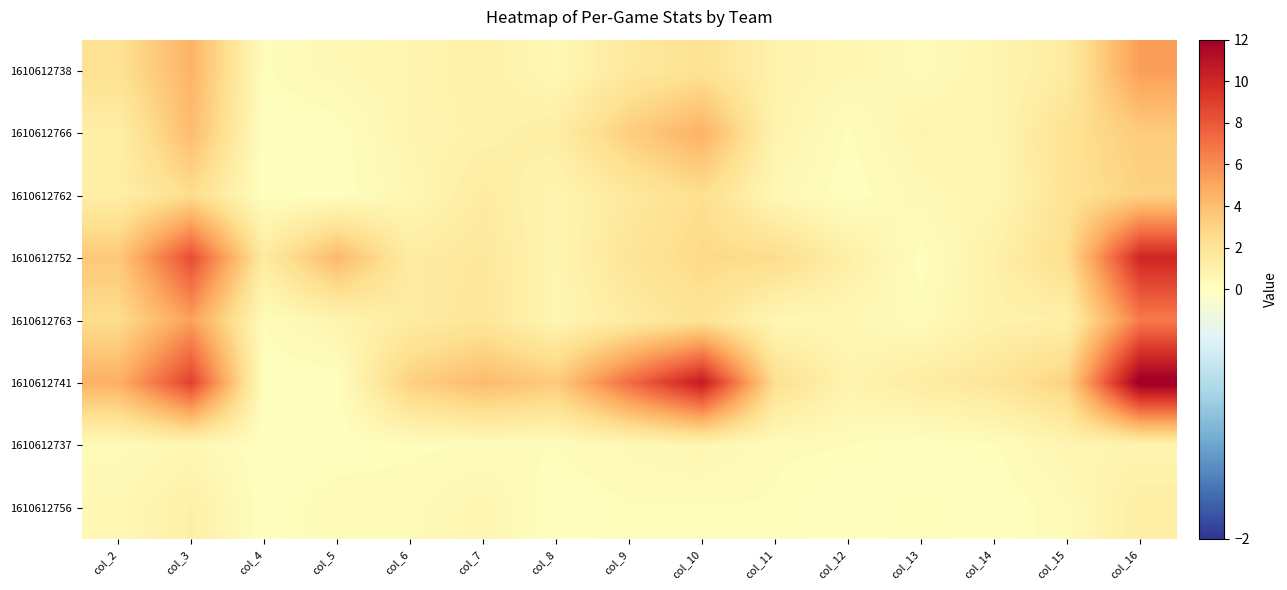

At col_14, list the series in order from largest to smallest.

1610612741, 1610612752, 1610612763, 1610612738, 1610612766, 1610612762, 1610612737, 1610612756